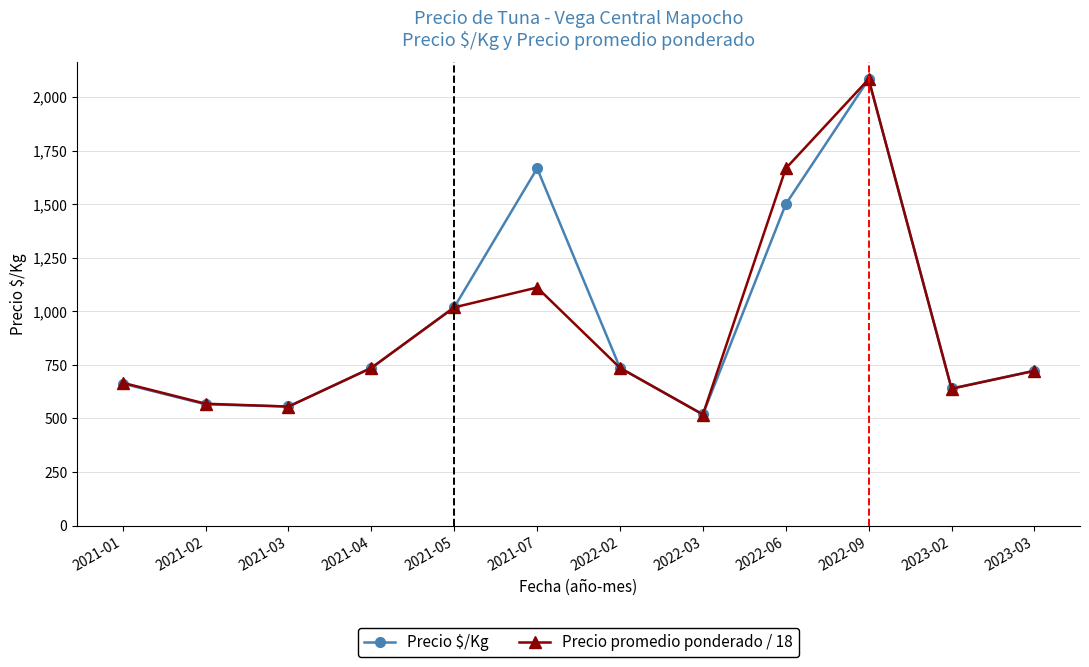

What is the highest value of the Precio $/Kg series?

2083.0